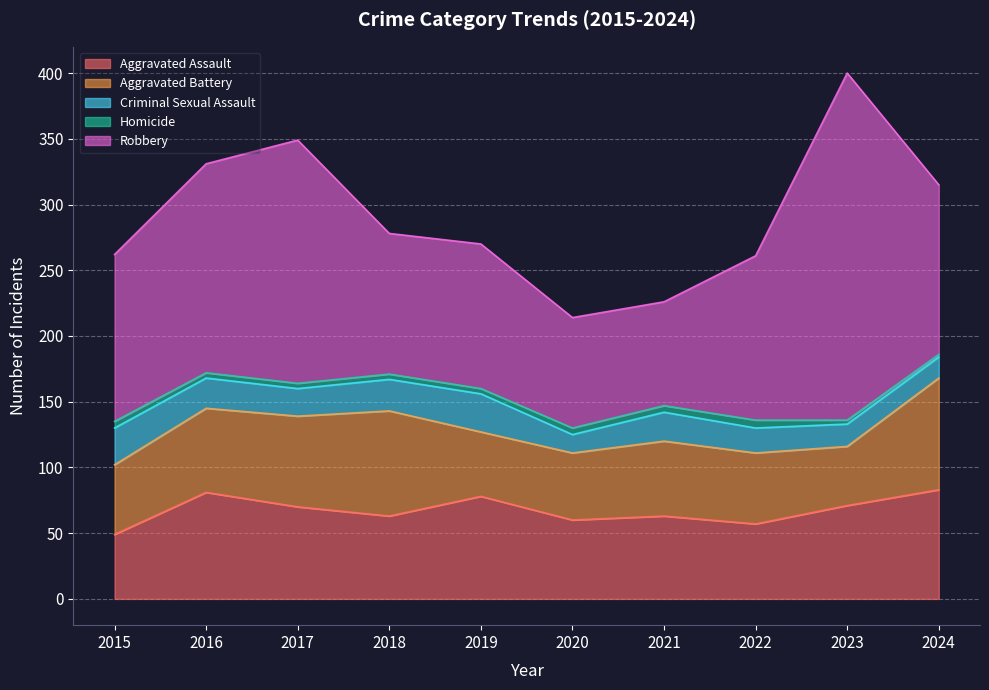

What is the value of the Robbery point at the 6th from the left?

84